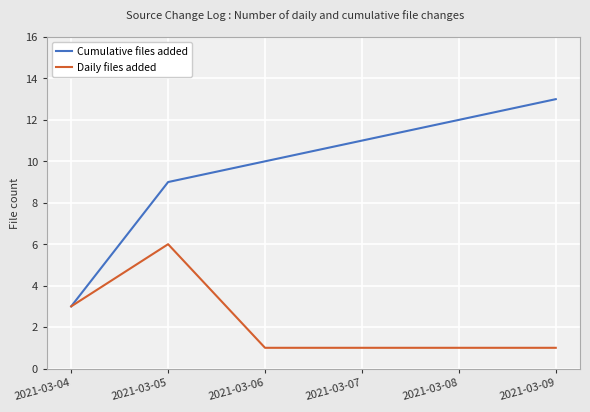

Where is Cumulative files added nearest to the value 8?

2021-03-05